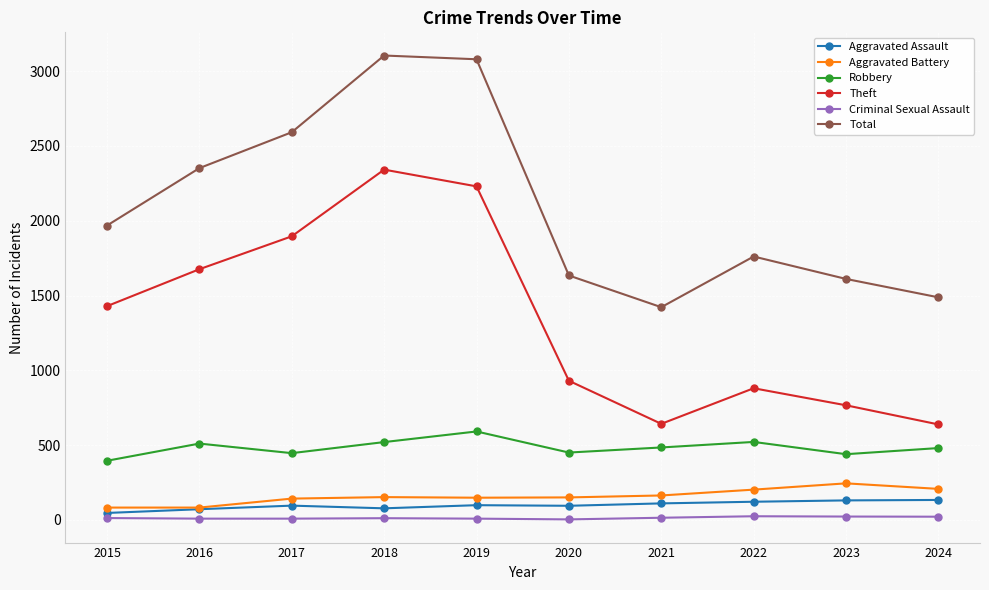

At which category does Robbery reach its first local valley?

2017